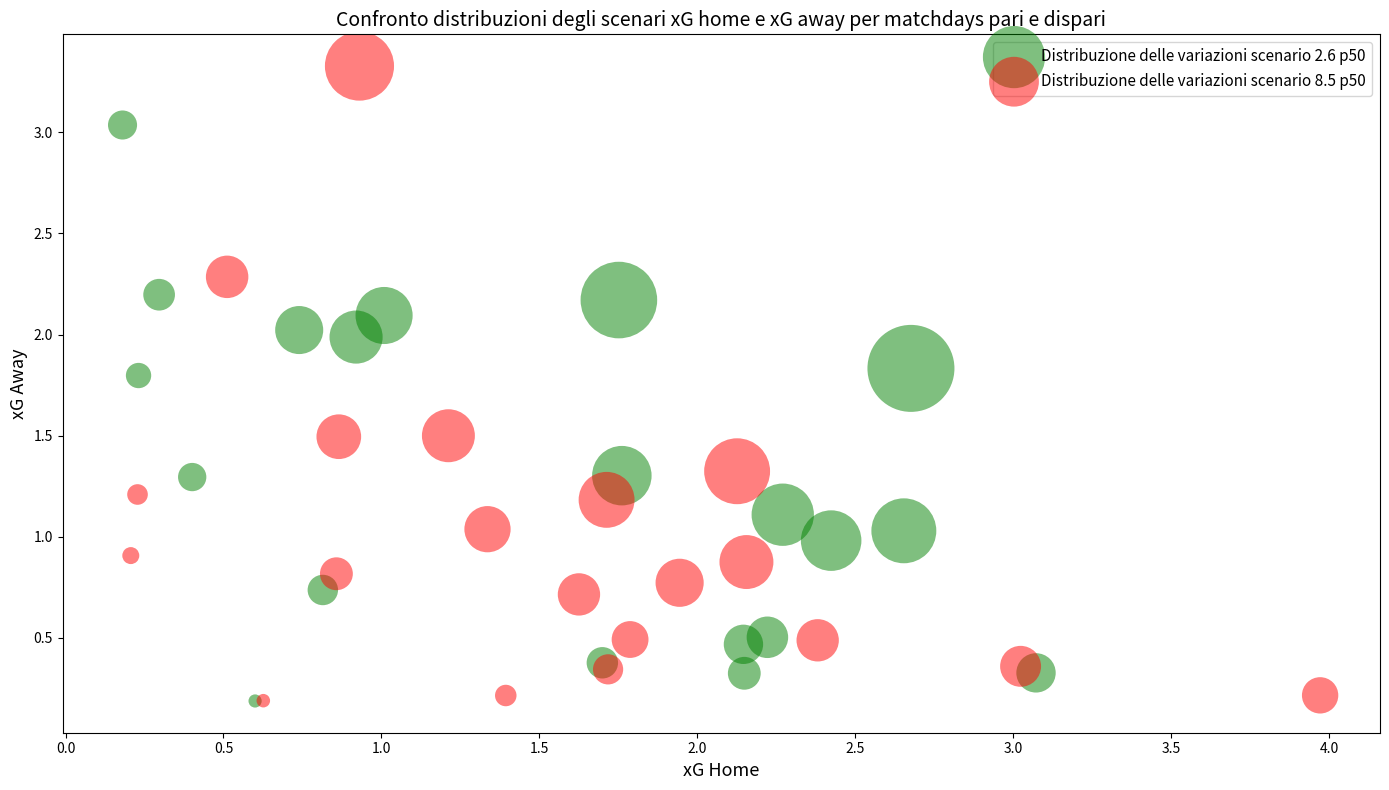

Which series has the largest Y range (max minus min)?

Distribuzione delle variazioni scenario 8.5 p50